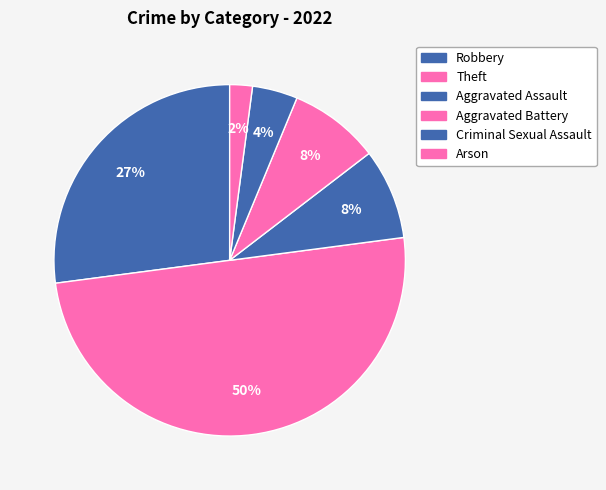

What is the change in value from Aggravated Battery to Arson?

-3